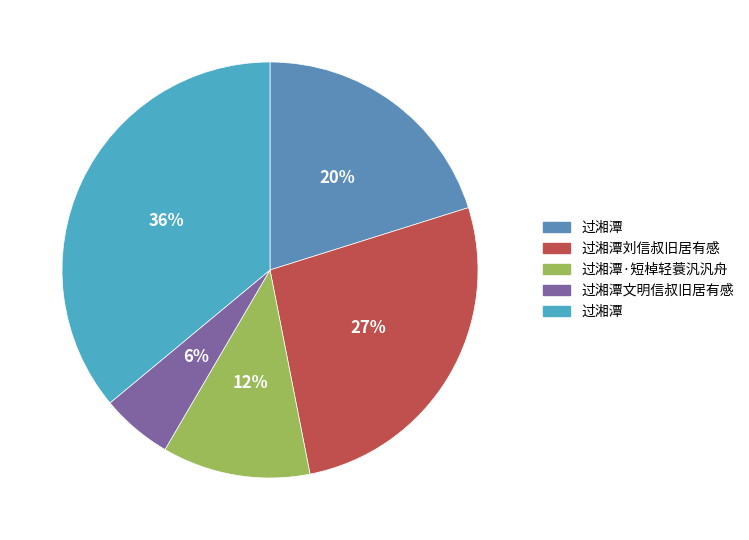

How many slices are in this pie chart?

5